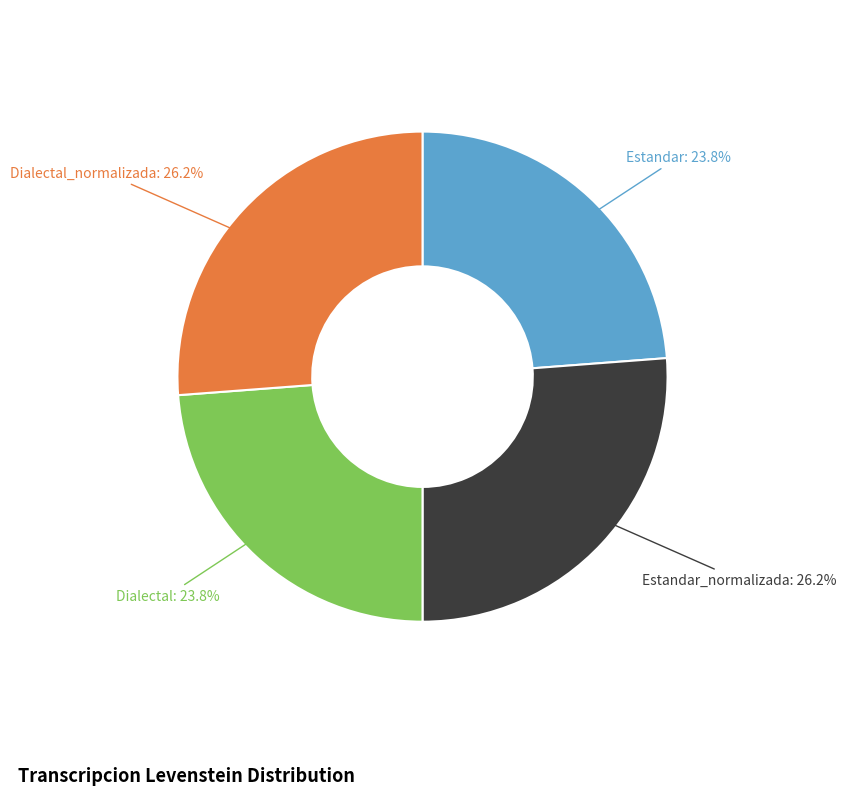

Is there a majority slice in this chart?

No